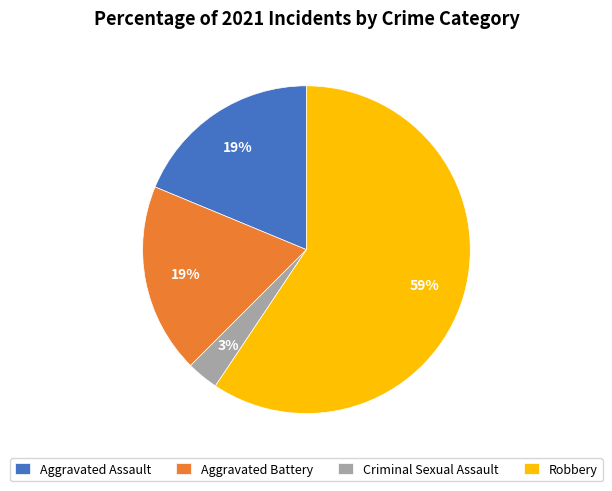

Combined, do Robbery and Criminal Sexual Assault account for over 50%?

Yes